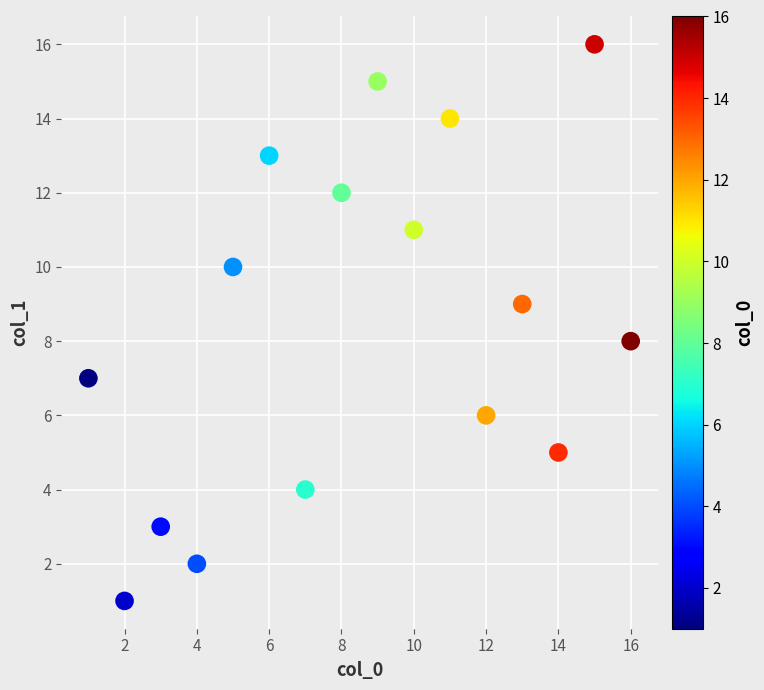

What is the range of Y values (max minus min)?

15